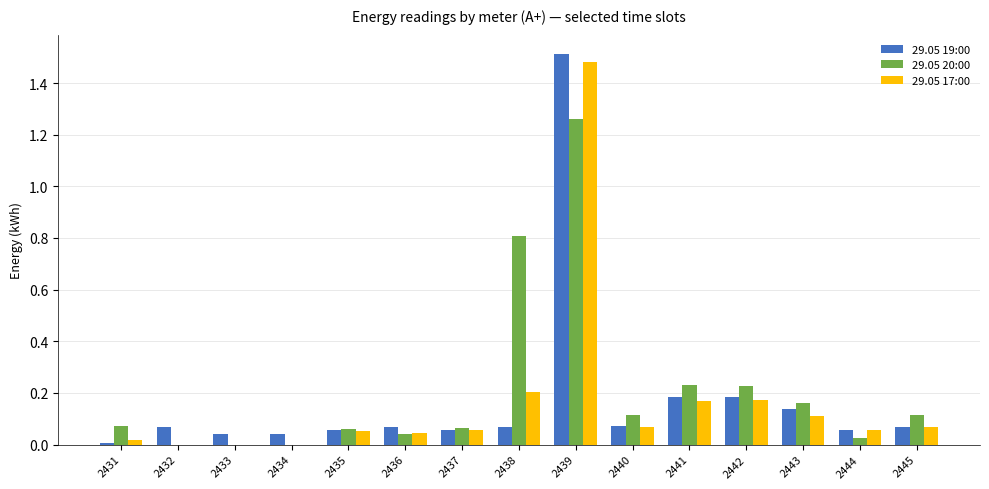

How many categories are shown in the chart?

15